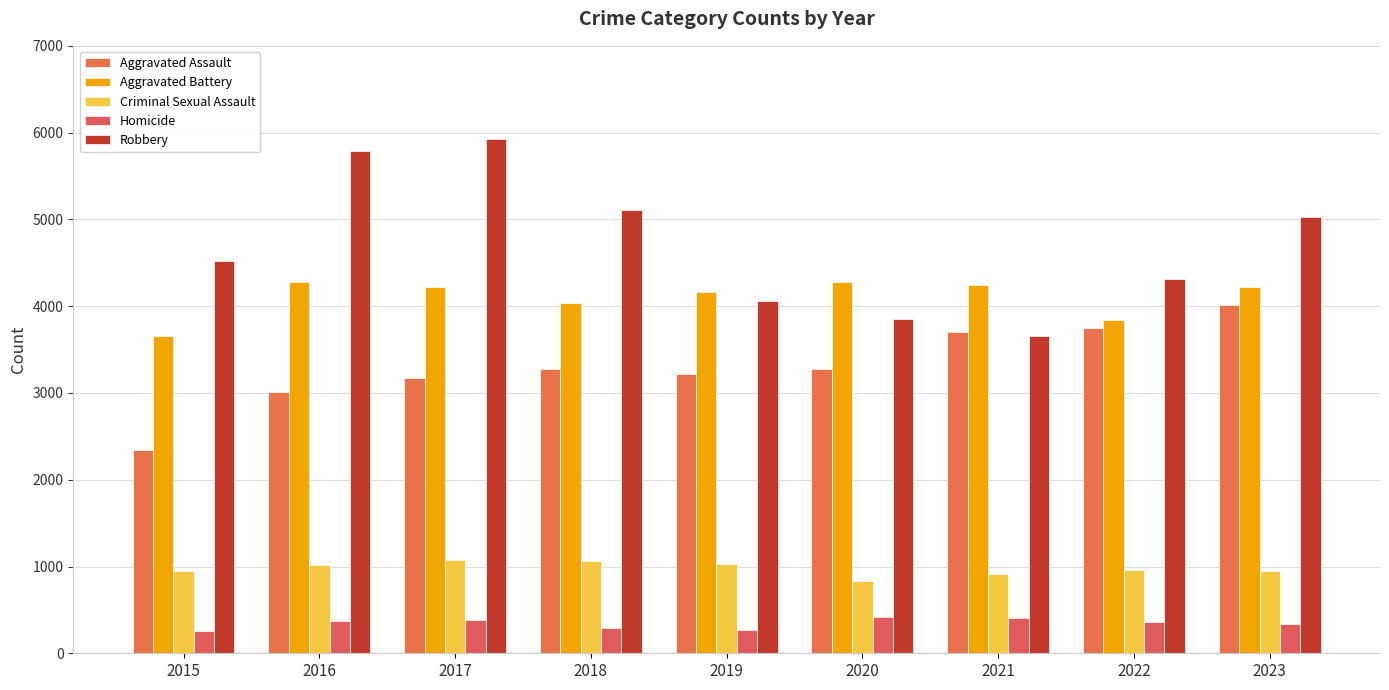

What is the average value of the Homicide series?

345